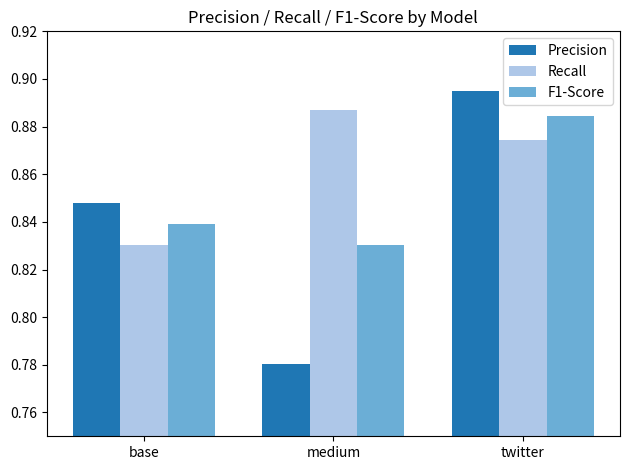

Are the bars horizontal?

No